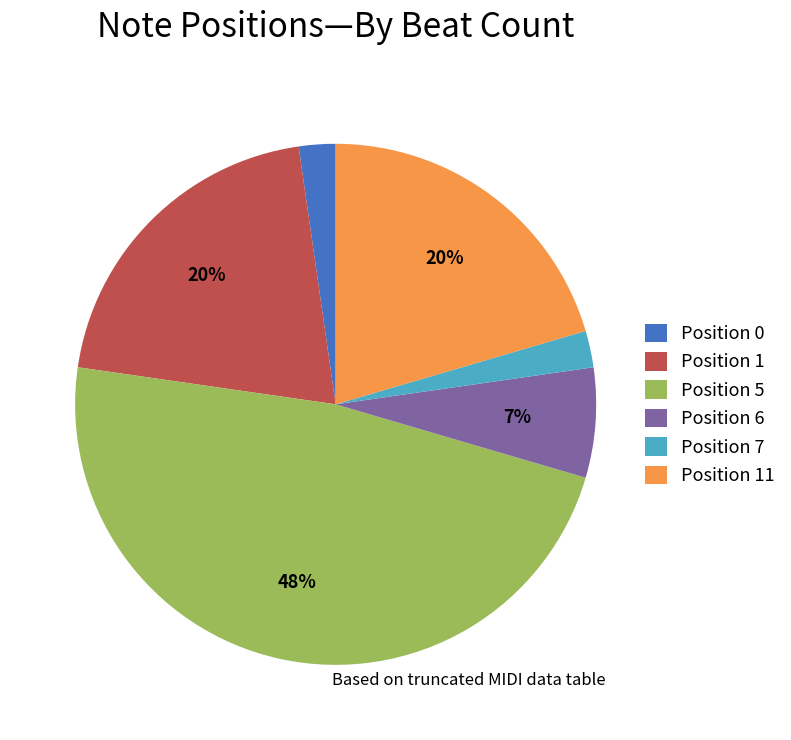

How many segments does this pie chart have?

6